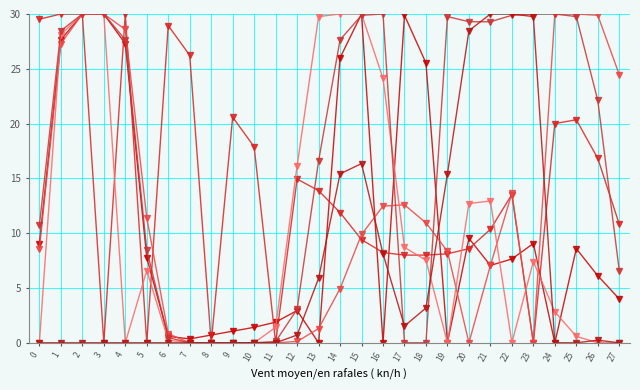

Count the number of categories in the chart.

28